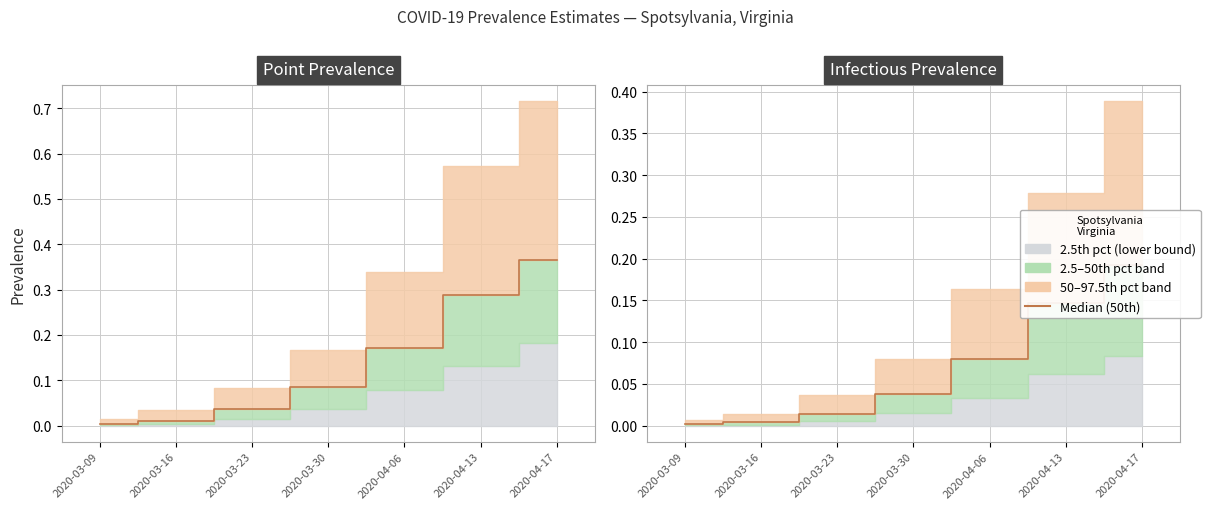

Reading left to right, what are all the values shown in this chart?

2020-03-09=0.0	2020-03-16=0.0	2020-03-23=0.0	2020-03-30=0.0	2020-04-06=0.1	2020-04-13=0.1	2020-04-17=0.2